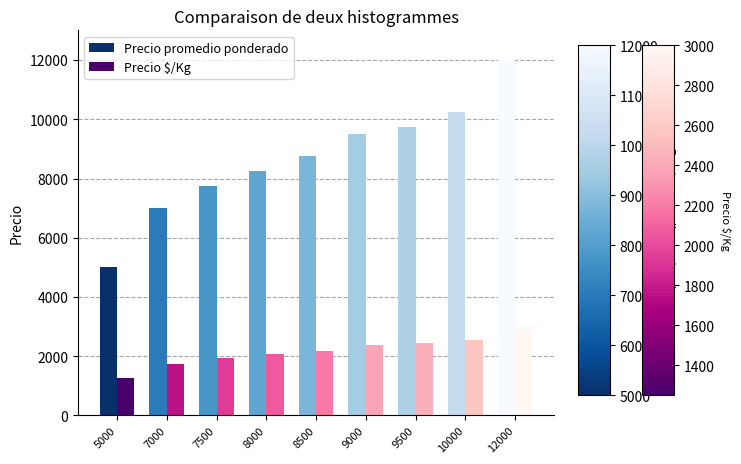

What is the value of the Precio $/Kg bar at the 3rd from the left?

1938